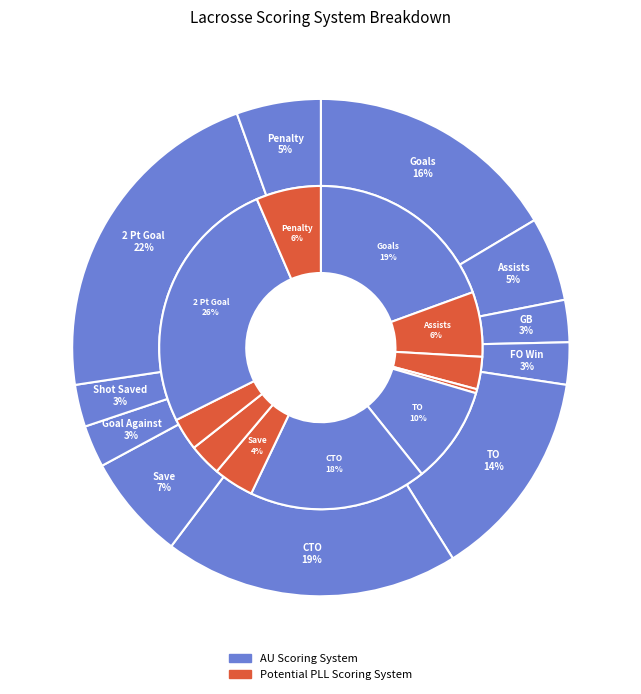

Combined, what portion of the pie is Penalty and TO?

19.2%